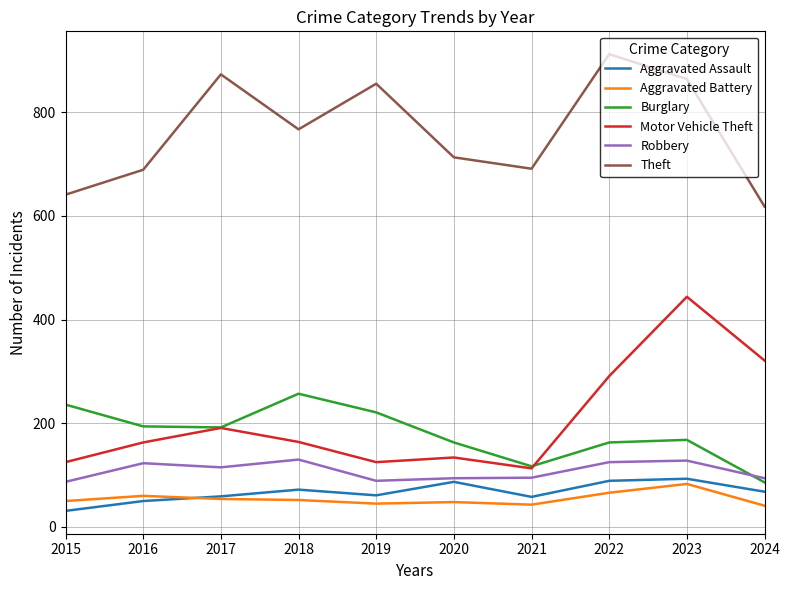

At which label does Aggravated Battery reach its peak?

2023